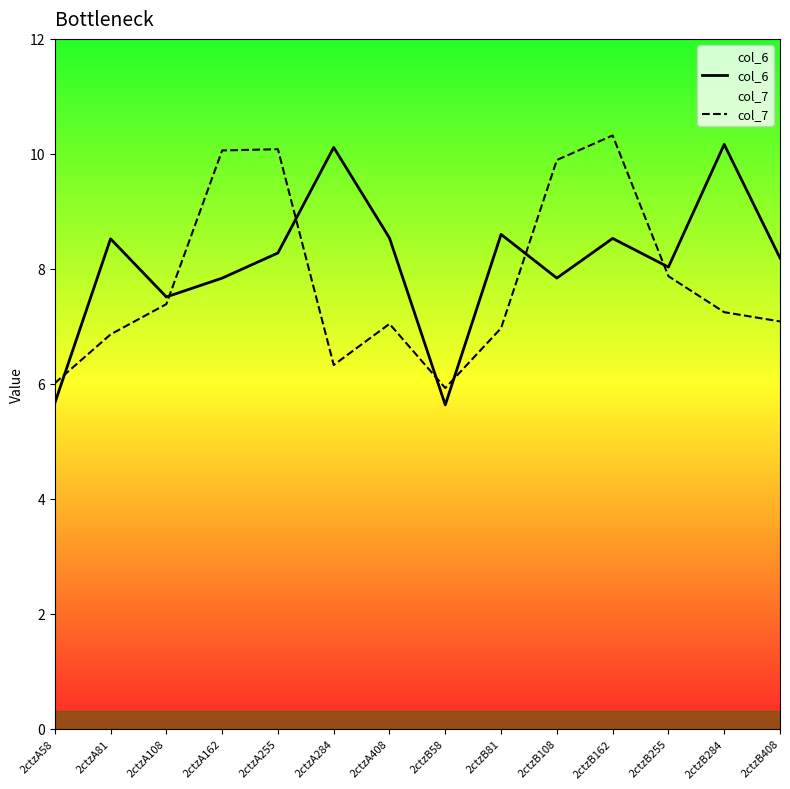

Where does the col_7 series first go above 7?

2ctzA108